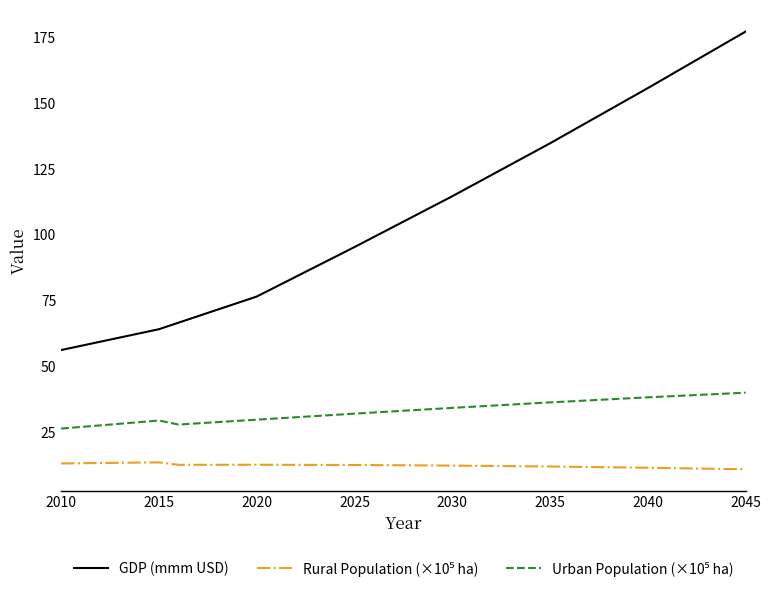

Which series has the widest spread of values?

GDP (mmm USD)